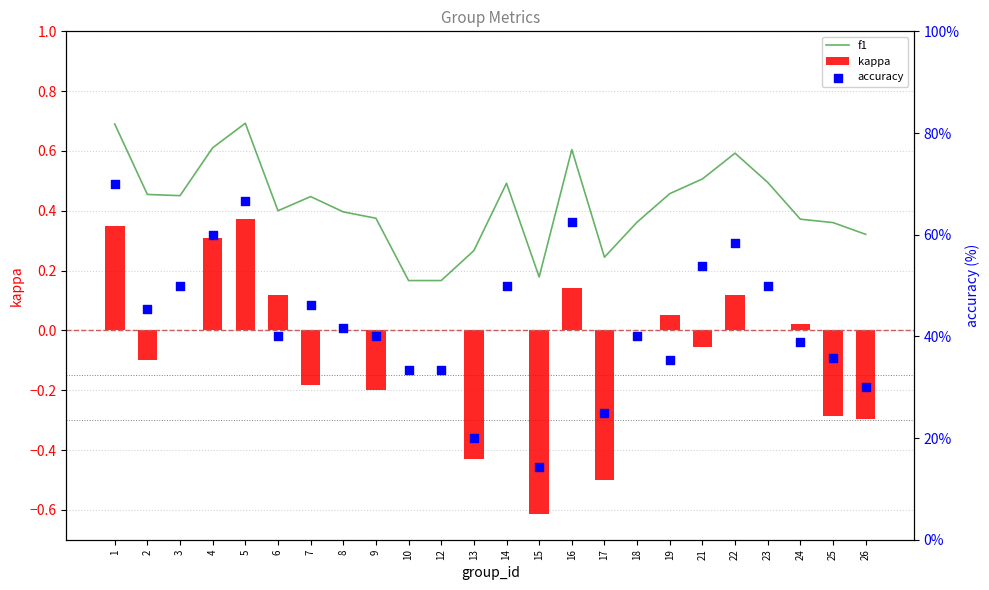

Is the value of f1 at 5 greater than the value of accuracy at 16?

No